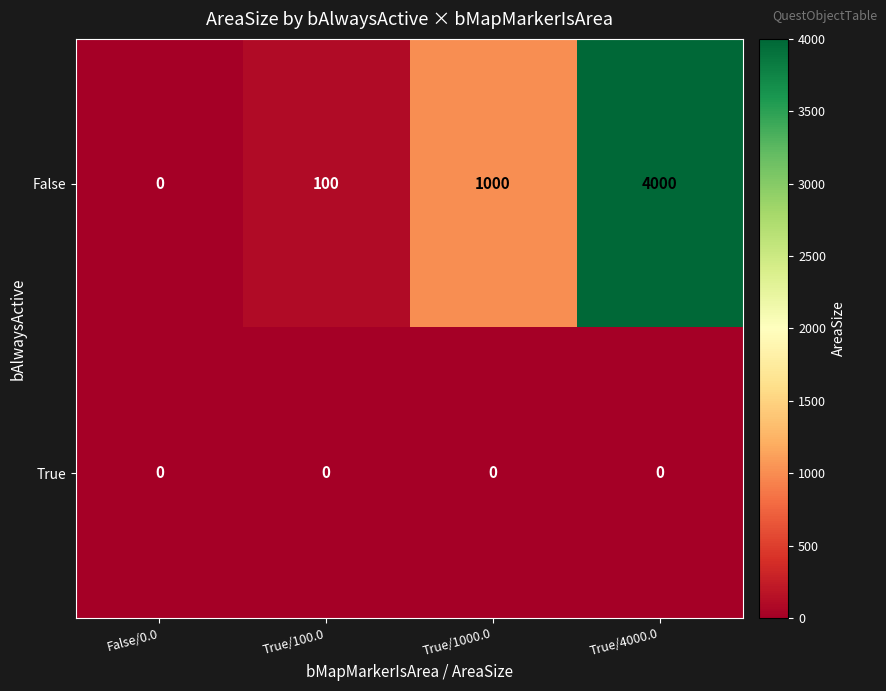

Reading right to left, list all the values displayed in this chart.

False: 4000	1000	100	0
True: 0	0	0	0